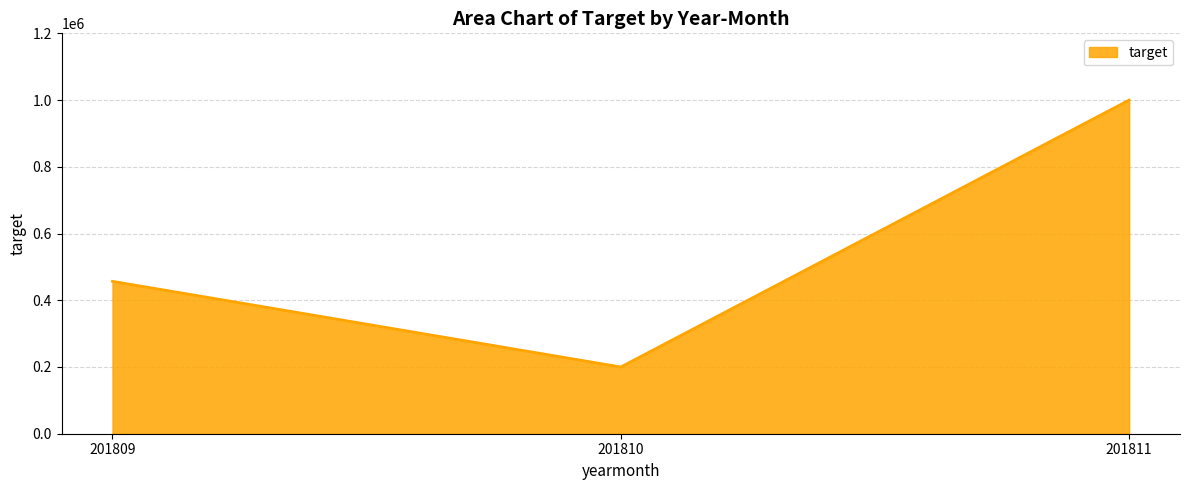

Rank the categories by value from highest to lowest.

201811, 201809, 201810